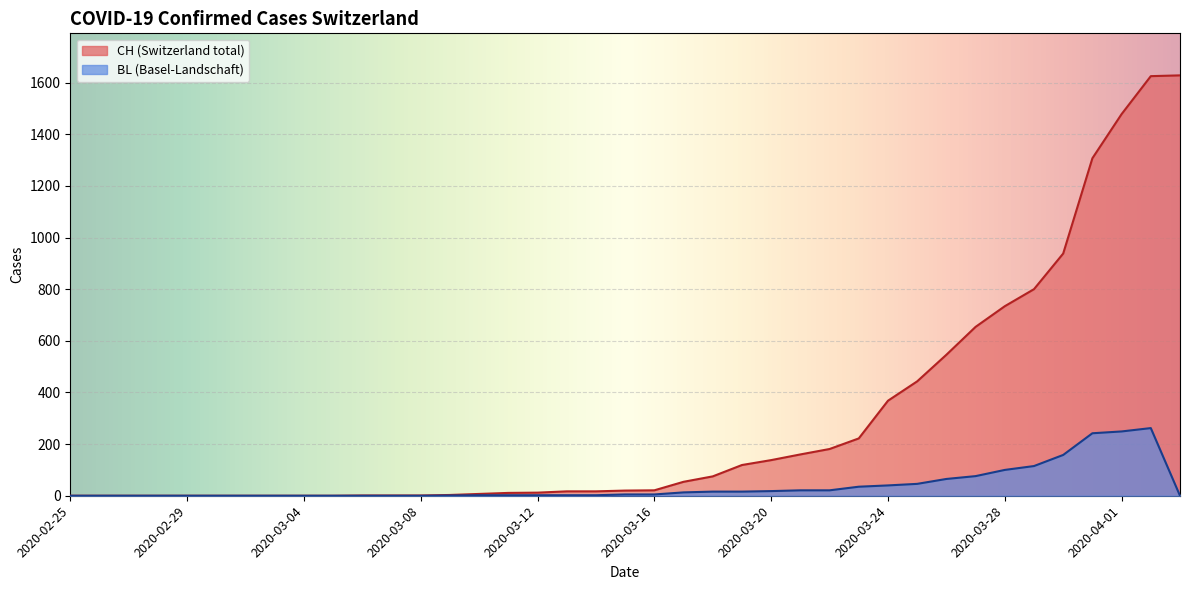

What are all the series names shown in the legend?

CH, BL